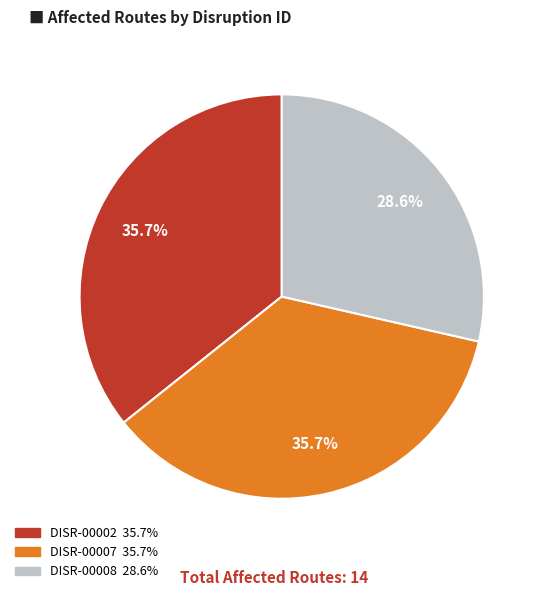

Combined, do DISR-00007 and DISR-00002 account for over 50%?

Yes